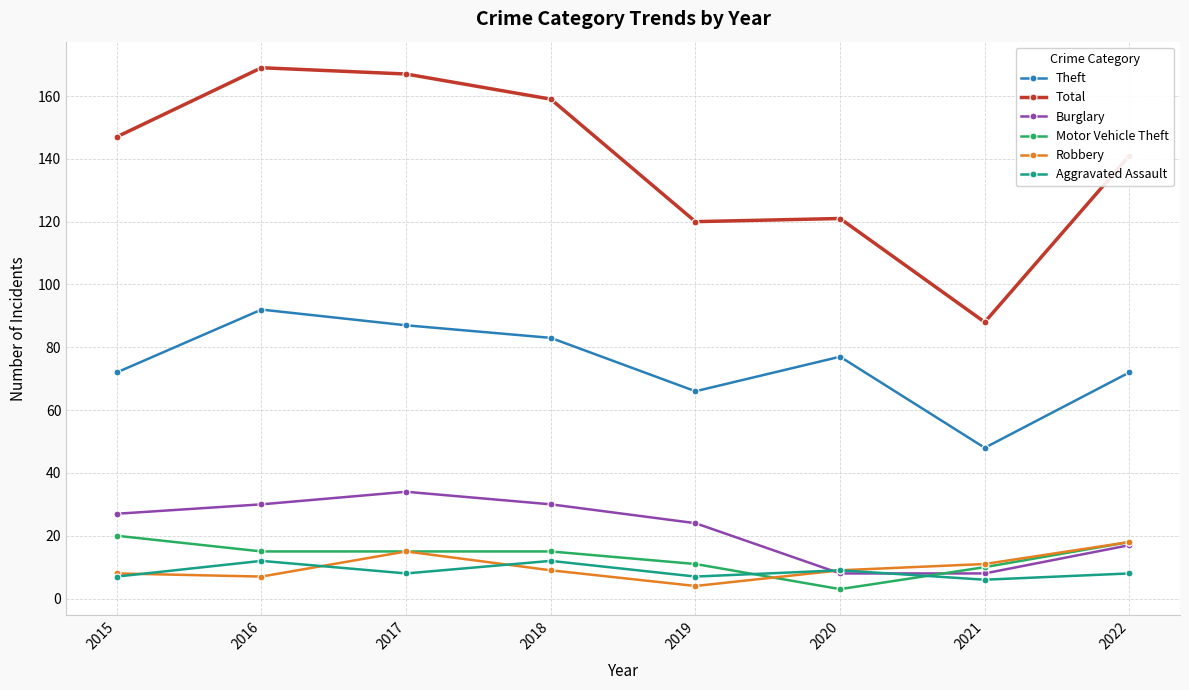

Is the value of Aggravated Assault at 2017 greater than the value of Motor Vehicle Theft at 2018?

No